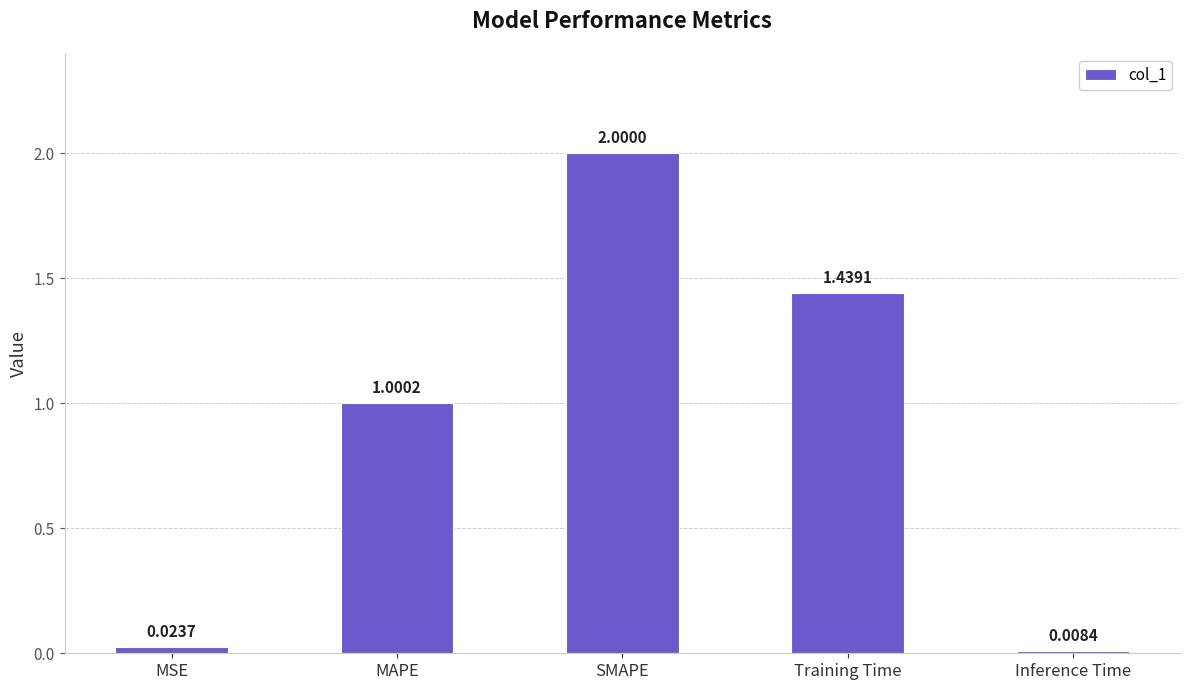

Between SMAPE and Inference Time, which is larger?

SMAPE